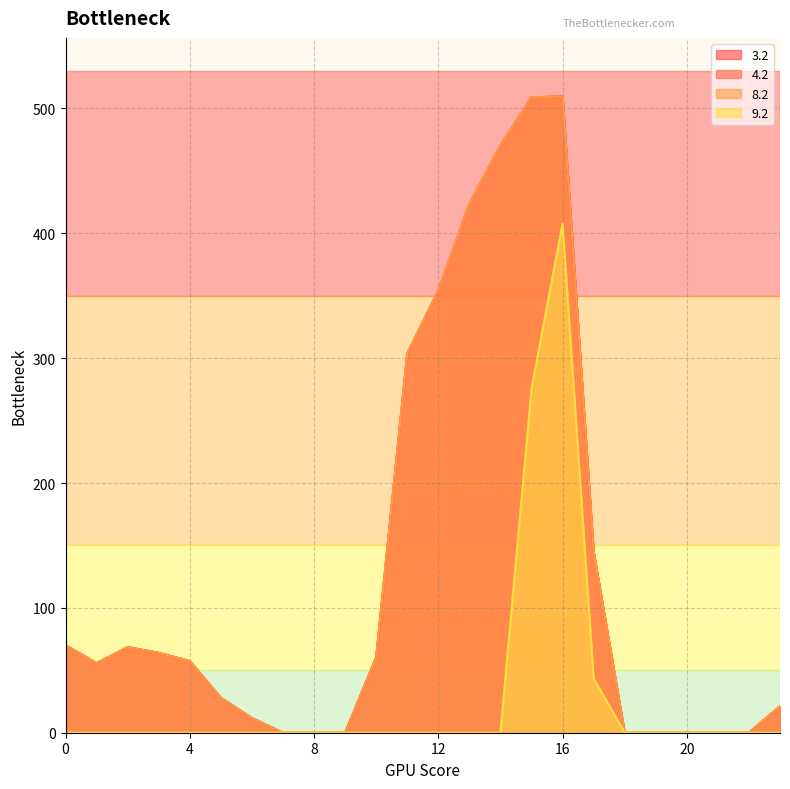

At which category does 9.2 reach its first local peak?

16